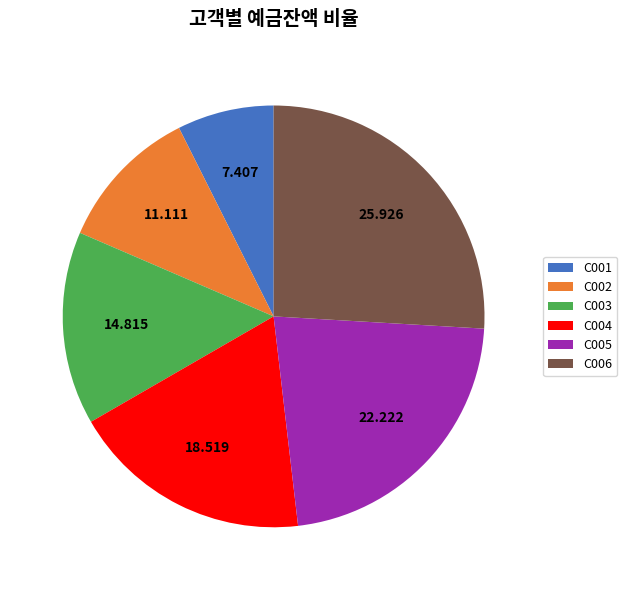

Does any single category account for the majority?

No